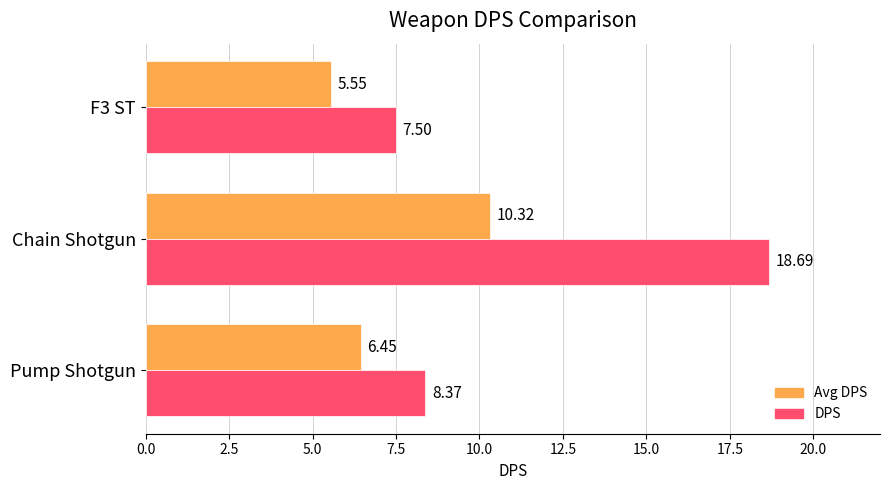

How many values in the Avg DPS series exceed 6?

2